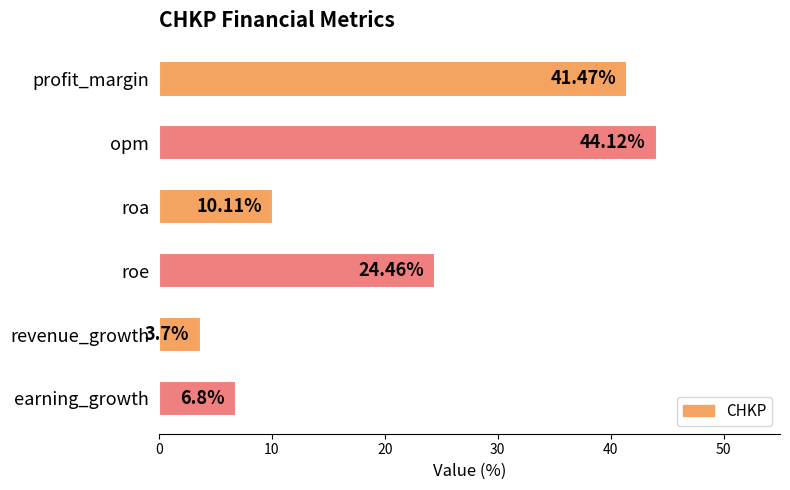

At which label is the value closest to 23?

roe